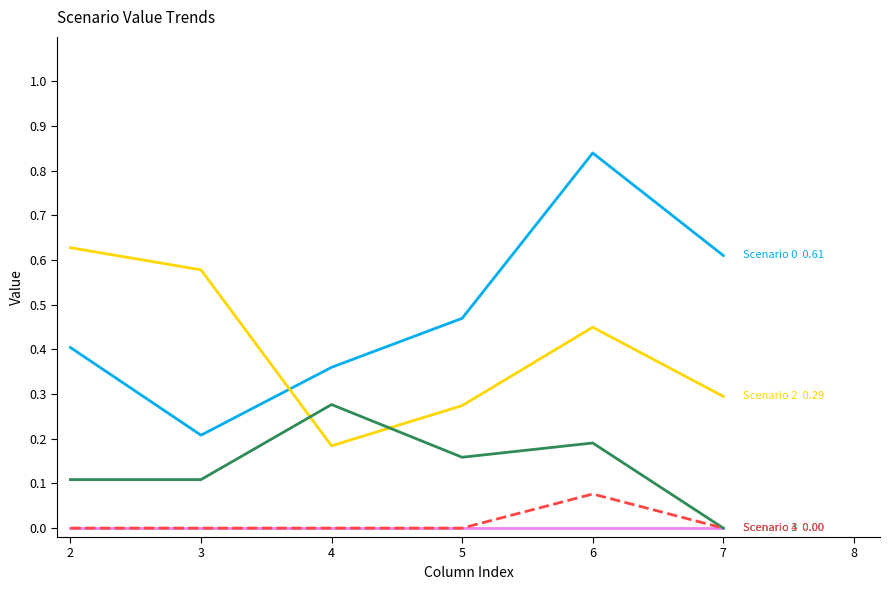

What is the total value across all series at 2?

1.1